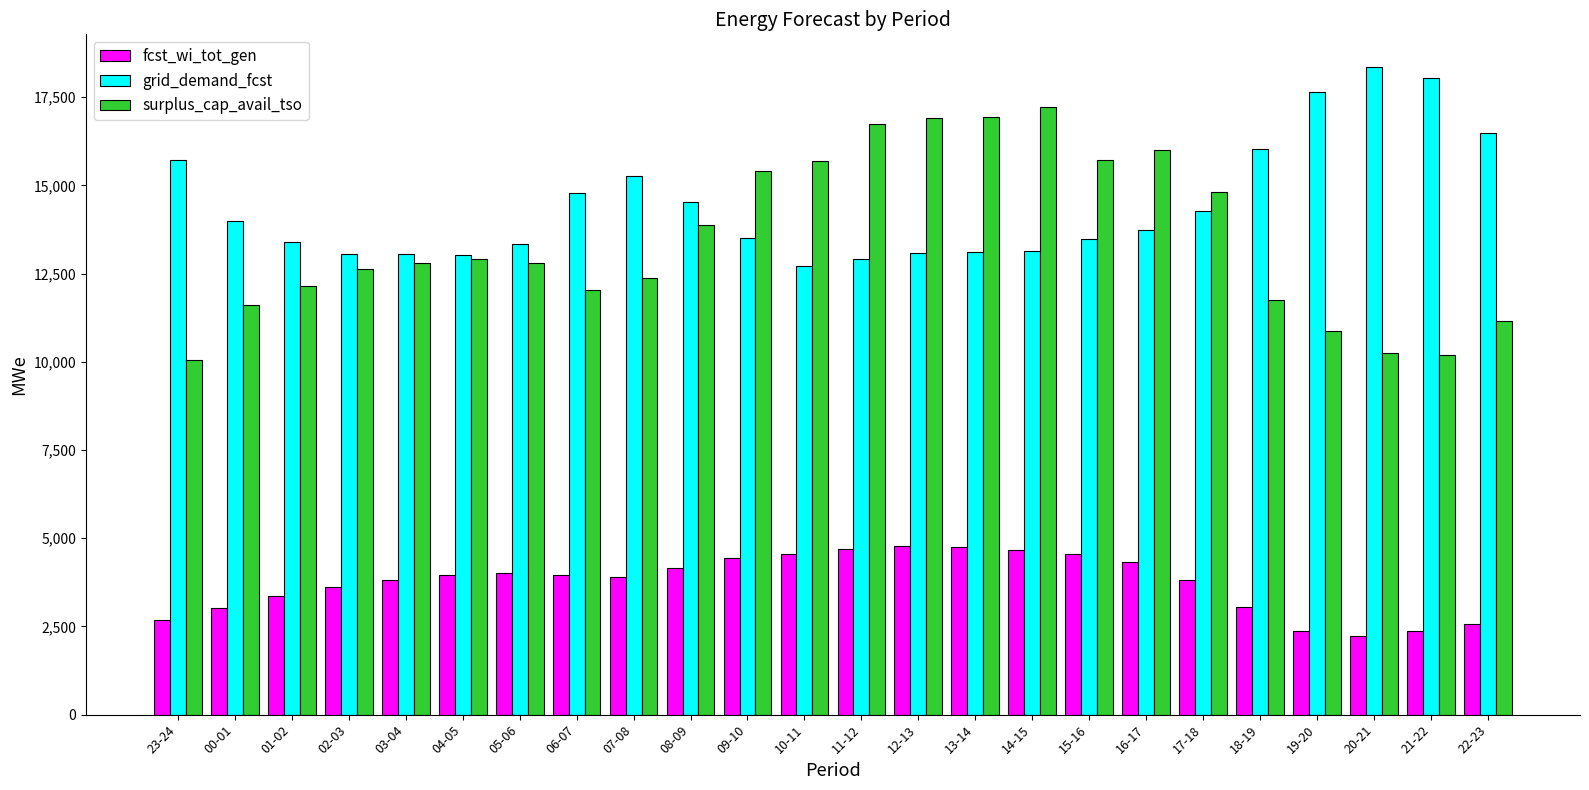

At how many categories does at least one series exceed 2434?

24